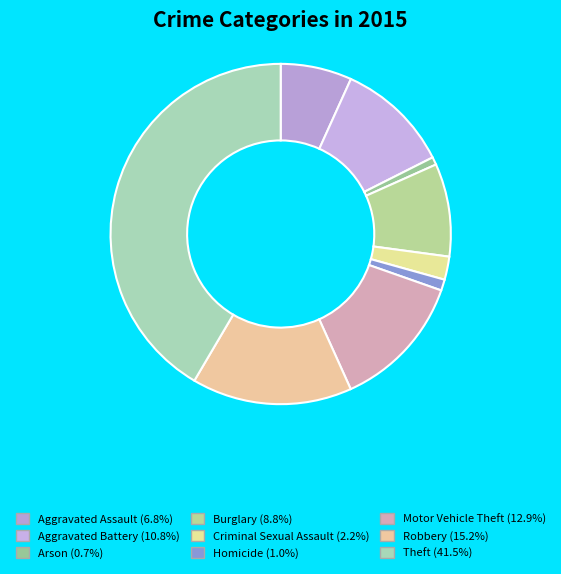

Which slice is the largest?

Theft